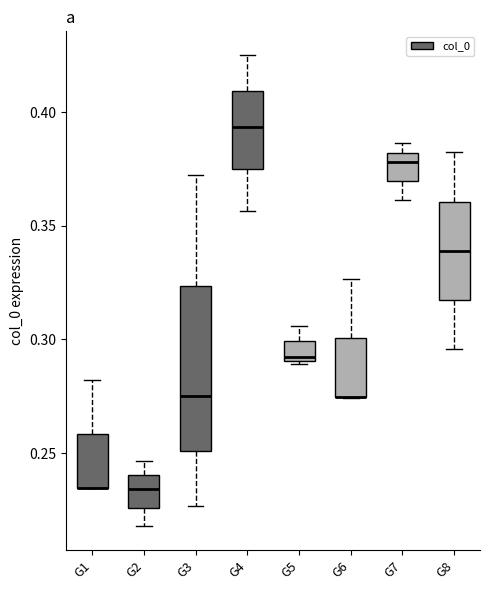

Reading left to right, transcribe this box plot: for each box, give where its median line is, the range the box spans, and where its two whiskers end, as read against the y-axis. The values are not printed on the chart, so give them approximately, as read against the axis.

G1: median 0.235 (drawn on the box's lower edge), box 0.235 to 0.260, whiskers 0.235 to 0.280
G2: median 0.235, box 0.225 to 0.240, whiskers 0.220 to 0.245
G3: median 0.275, box 0.250 to 0.325, whiskers 0.225 to 0.370
G4: median 0.395, box 0.375 to 0.410, whiskers 0.355 to 0.425
G5: median 0.290 (just above the box's lower edge), box 0.290 to 0.300, whiskers 0.290 (just below the box's lower edge) to 0.305
G6: median 0.275 (drawn on the box's lower edge), box 0.275 to 0.300, whiskers 0.275 to 0.325
G7: median 0.380 (just below the box's upper edge), box 0.370 to 0.380, whiskers 0.360 to 0.385
G8: median 0.340, box 0.315 to 0.360, whiskers 0.295 to 0.380